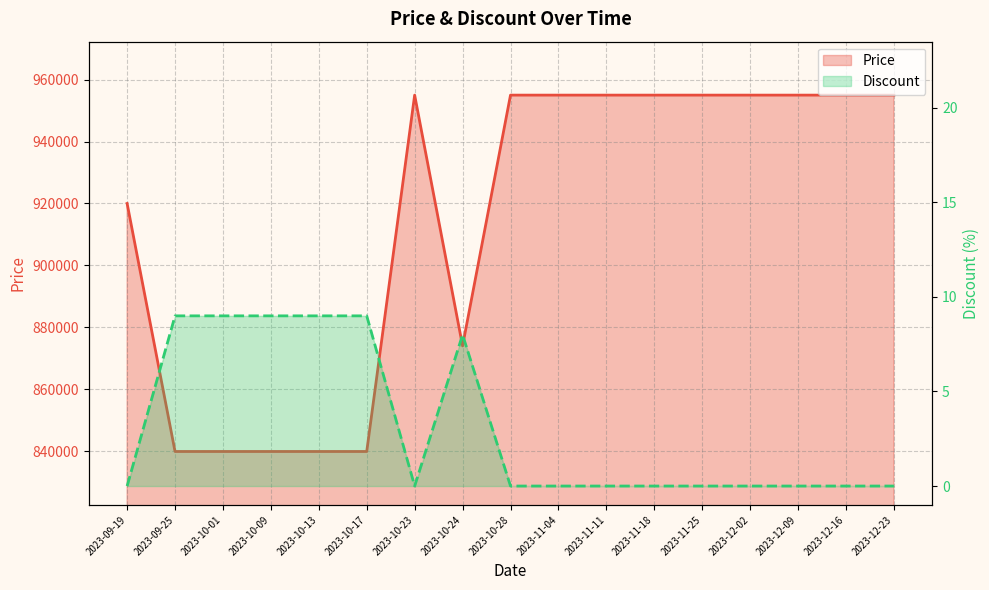

Reading left to right, transcribe all the data shown in this chart.

Price: 920000	839900	839900	839900	839900	839900	955000	874000	955000	955000	955000	955000	955000	955000	955000	955000	955000
Discount: 0	9	9	9	9	9	0	8	0	0	0	0	0	0	0	0	0